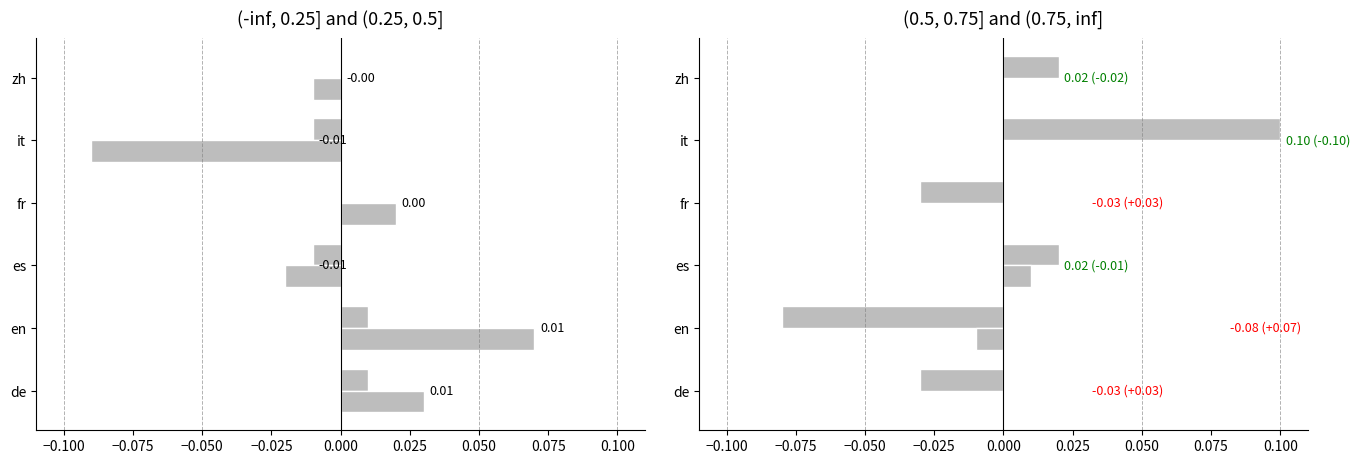

How many positive values does the (-inf, 0.25] series have?

2